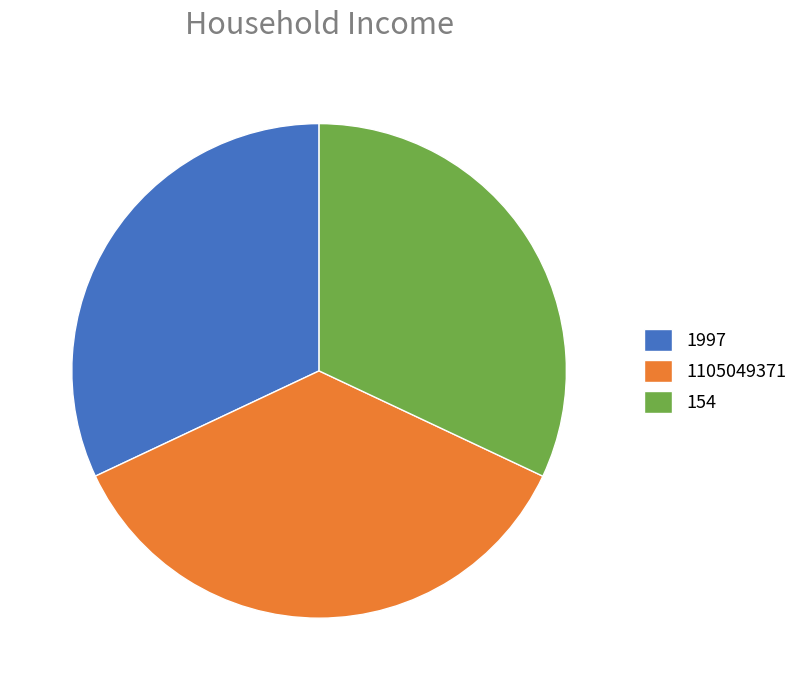

Is there any slice that represents more than half of the pie?

No